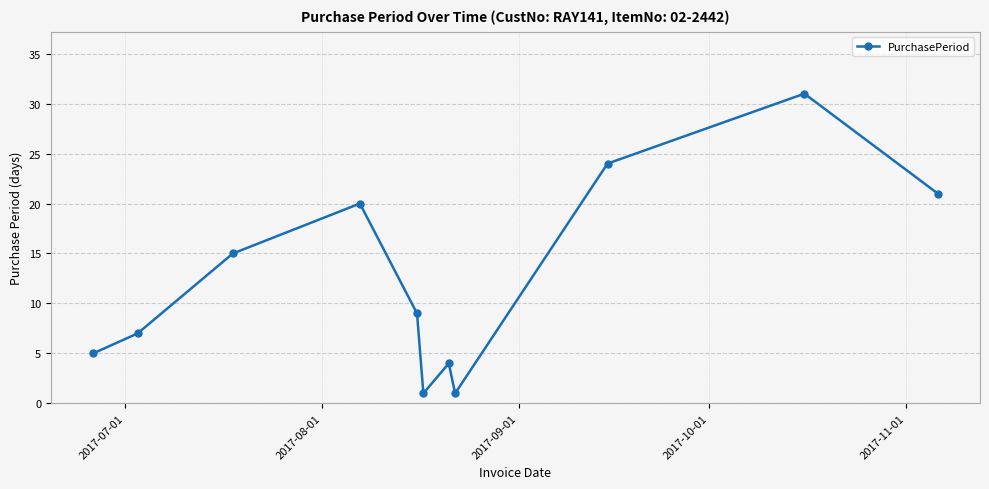

What is the value of the 8th point from the left?

1